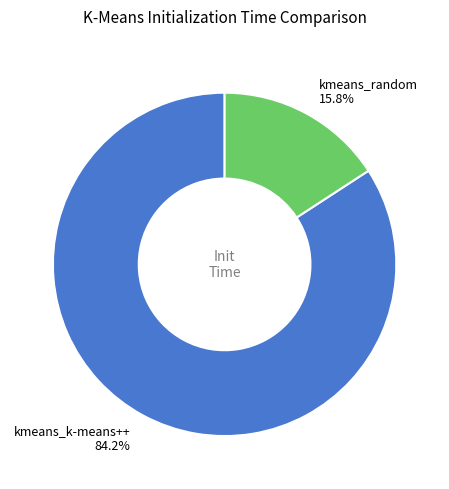

To the nearest percent, what percentage of the pie is kmeans_k-means++?

84%